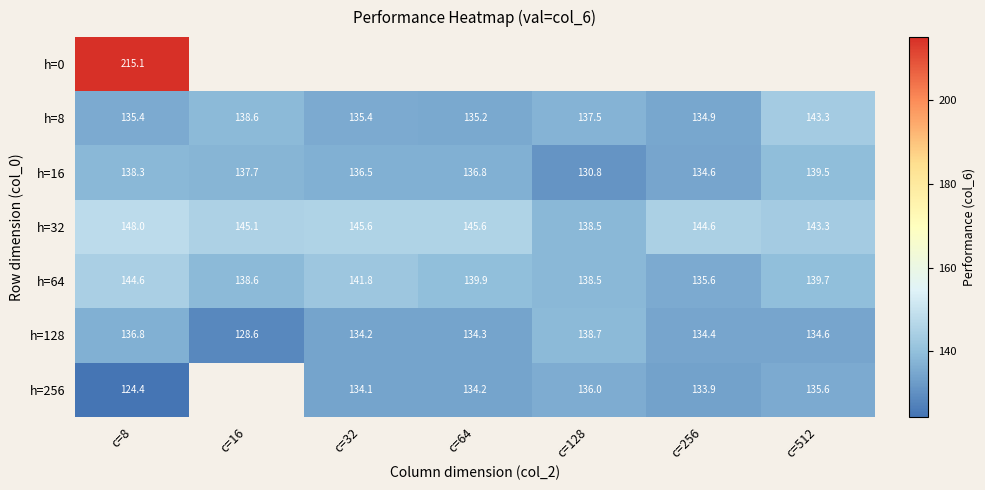

Is the value of h=128 at c=256 greater than the value of h=32 at c=512?

No